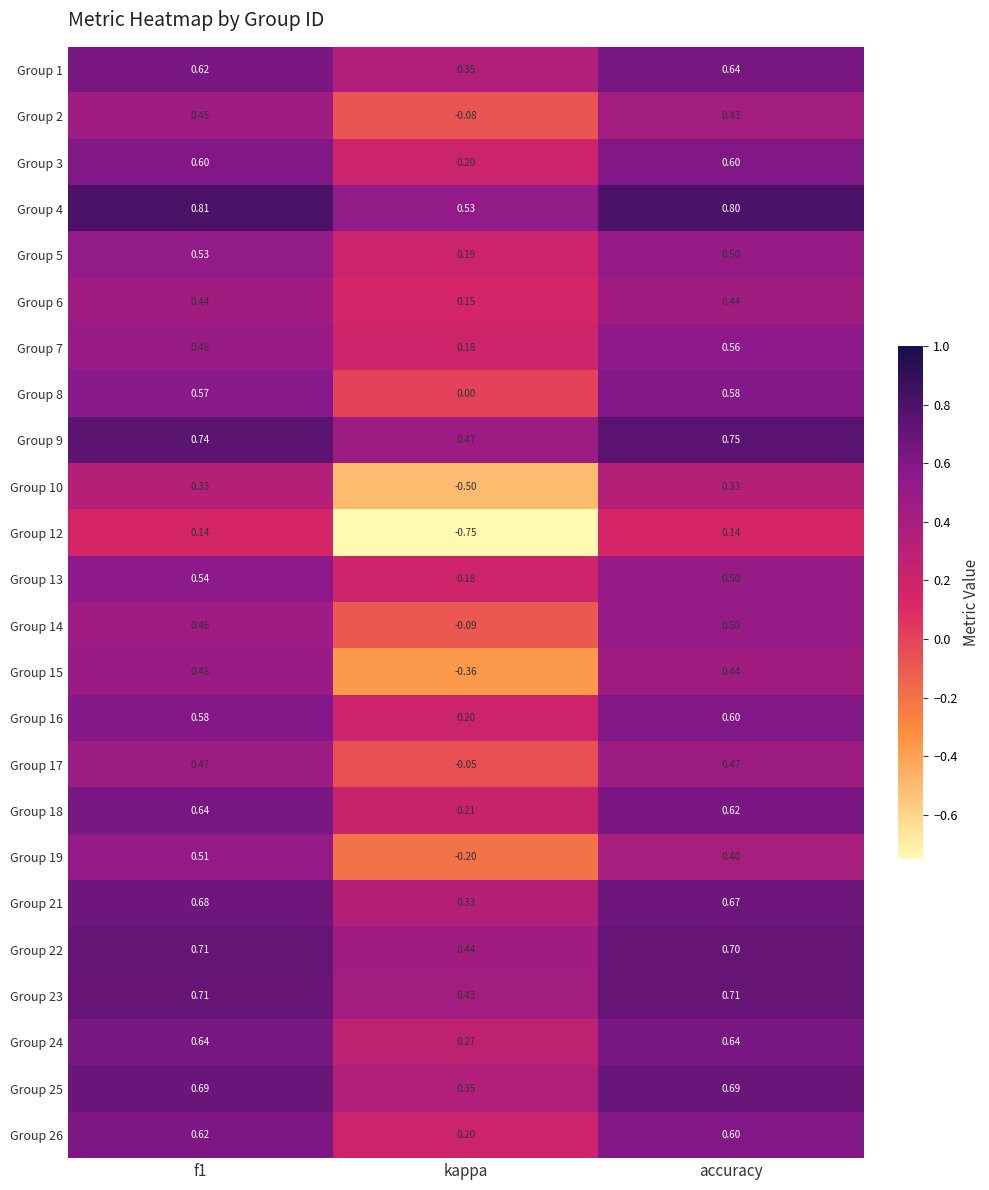

Which category has the lowest value across all series?

kappa